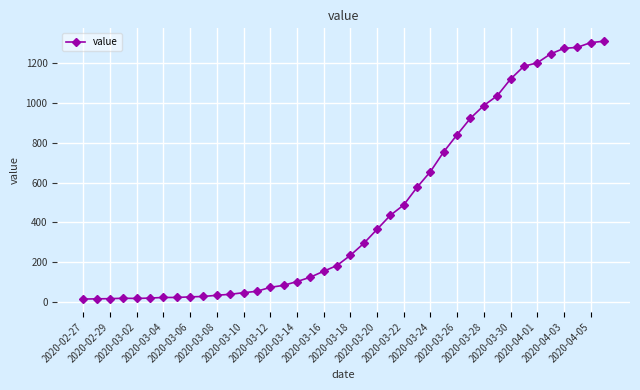

What is the average value?

465